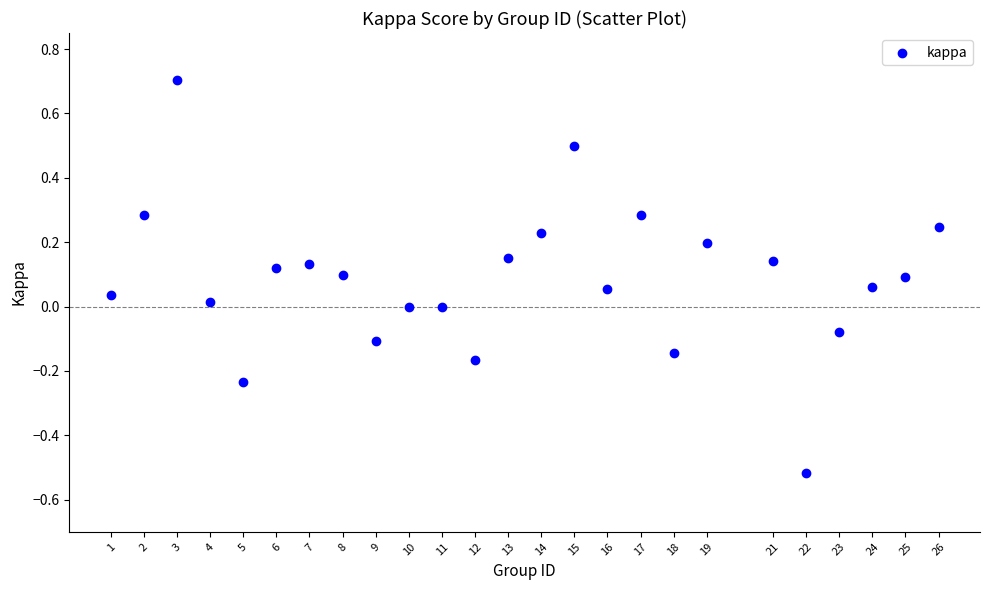

What is the range of Y values (max minus min)?

1.2